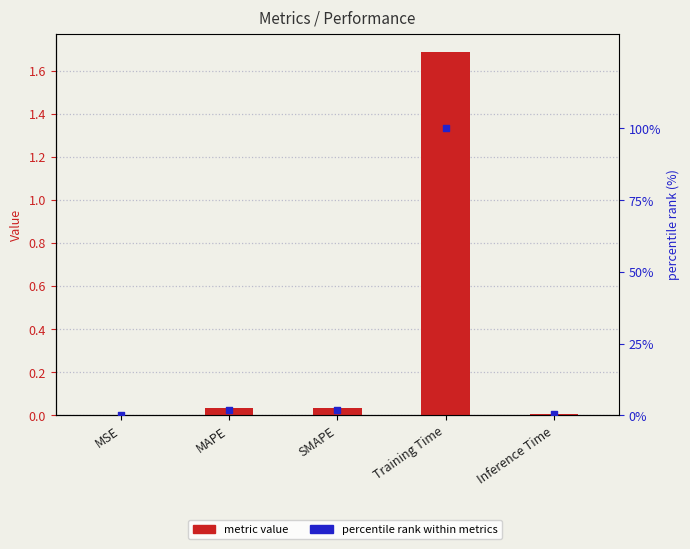

Which series has the largest Y range (max minus min)?

percentile rank within metrics